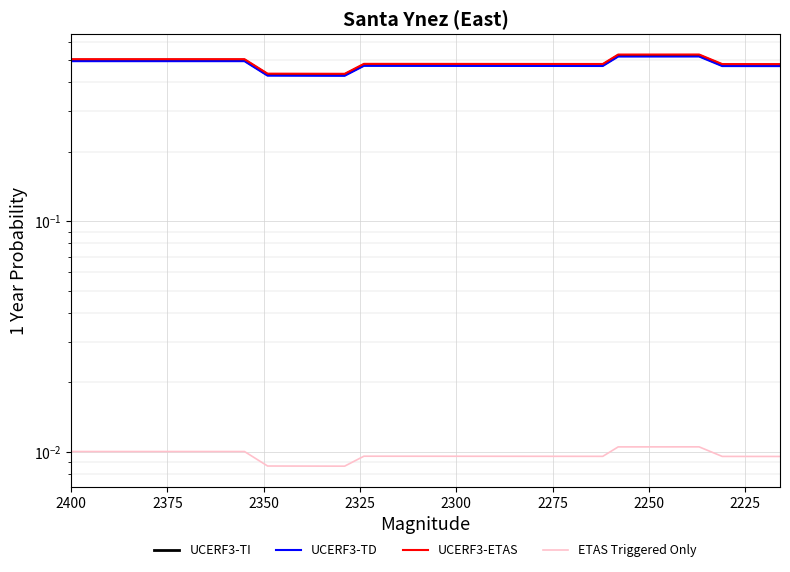

Which series has the largest range (max minus min)?

UCERF3-ETAS